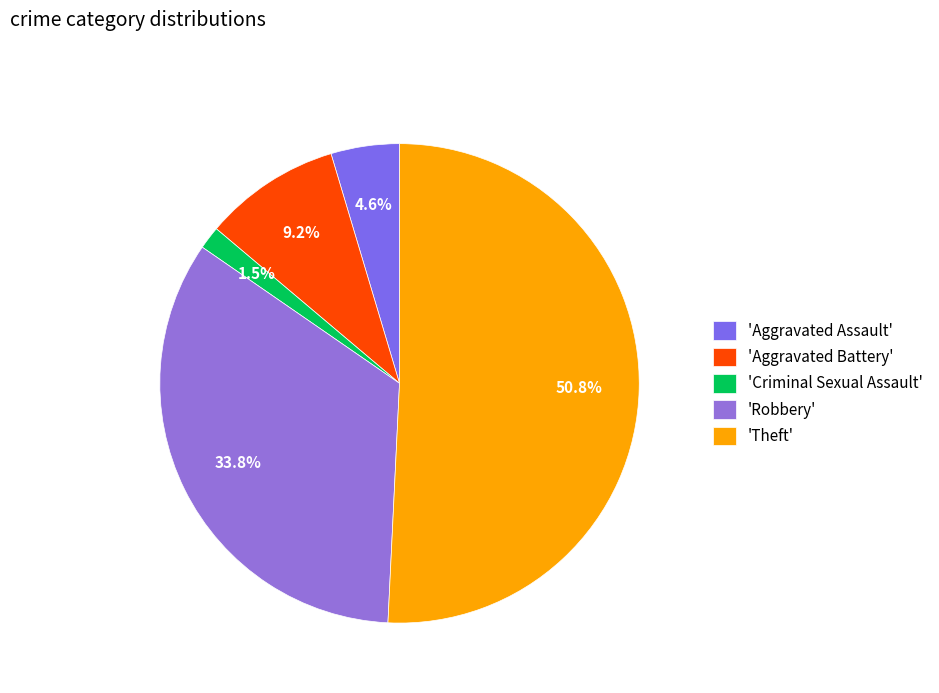

How many segments does this pie chart have?

5